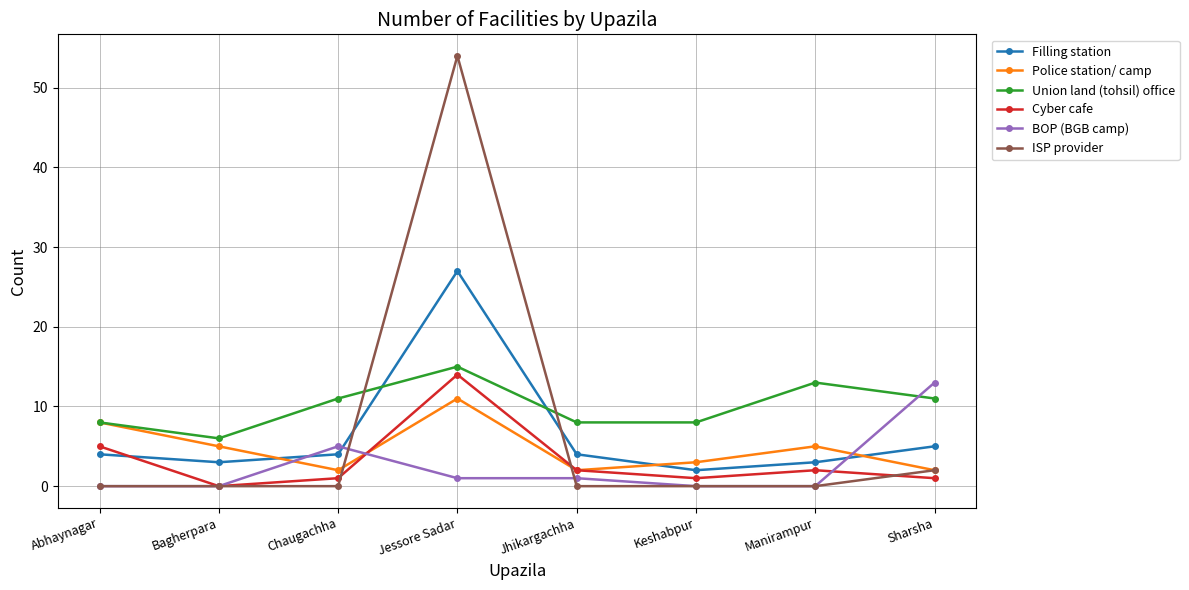

What is the value of the Filling station point at the 3rd from the left?

4